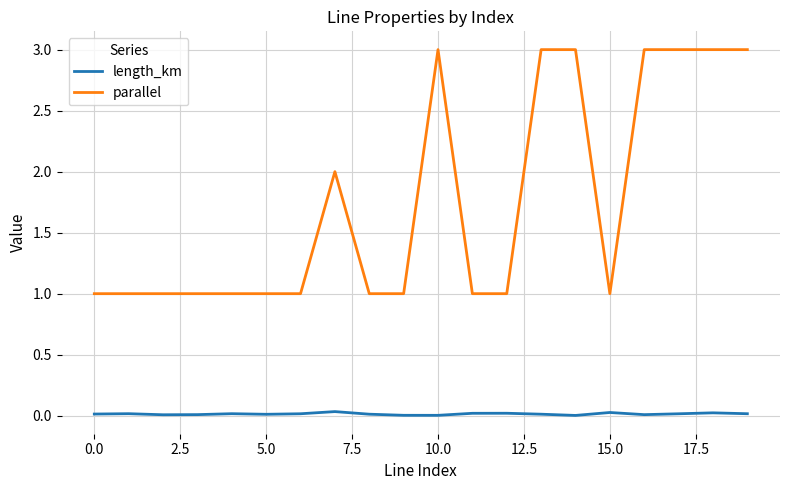

What is the difference between the maximum and minimum values in the parallel series?

2.0